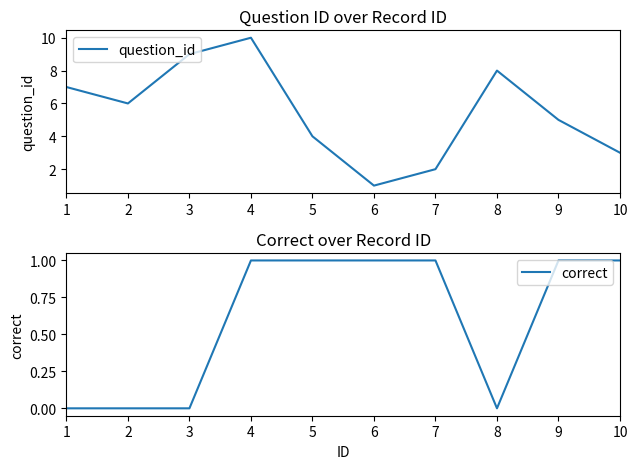

At which label is correct closest to 0?

1